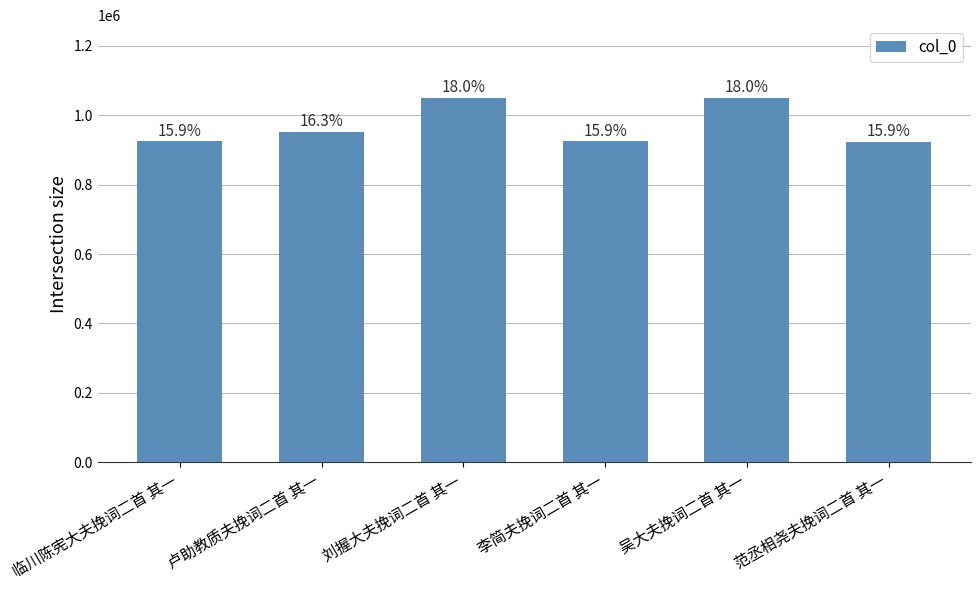

How many bars are there in total?

6